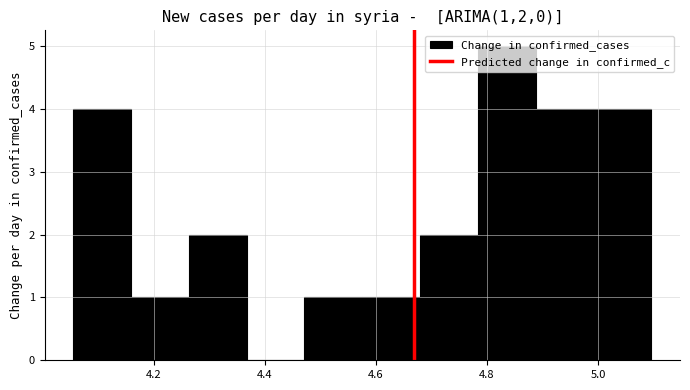

Reading left to right, transcribe this chart: for each bar, give the range it covers on the x-axis and its height. Neither the bar edges nor the heights are printed on the chart, so give them approximately, as read against the axes.

4.06 to 4.16: 4
4.16 to 4.26: 1
4.26 to 4.36: 2
4.36 to 4.48: 0
4.48 to 4.58: 1
4.58 to 4.68: 1
4.68 to 4.78: 2
4.78 to 4.88: 5
4.88 to 5.00: 4
5.00 to 5.10: 4